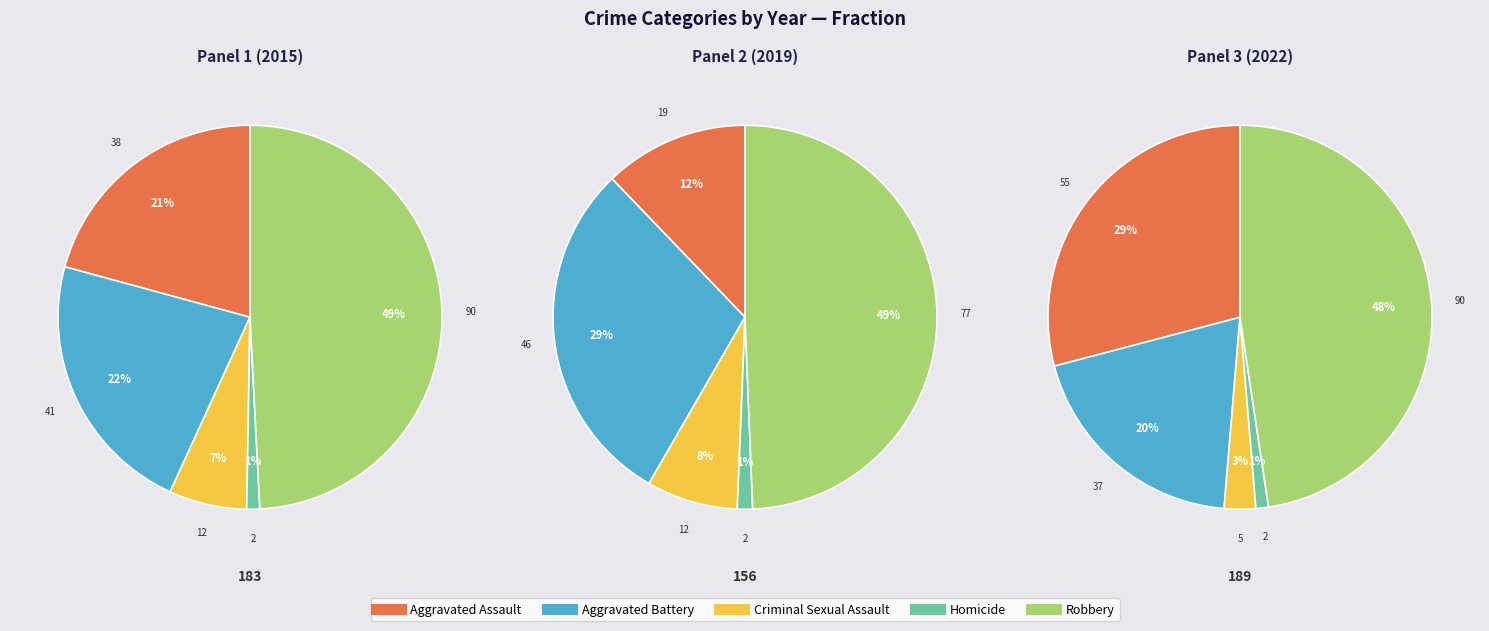

Is there a majority slice in this chart?

No